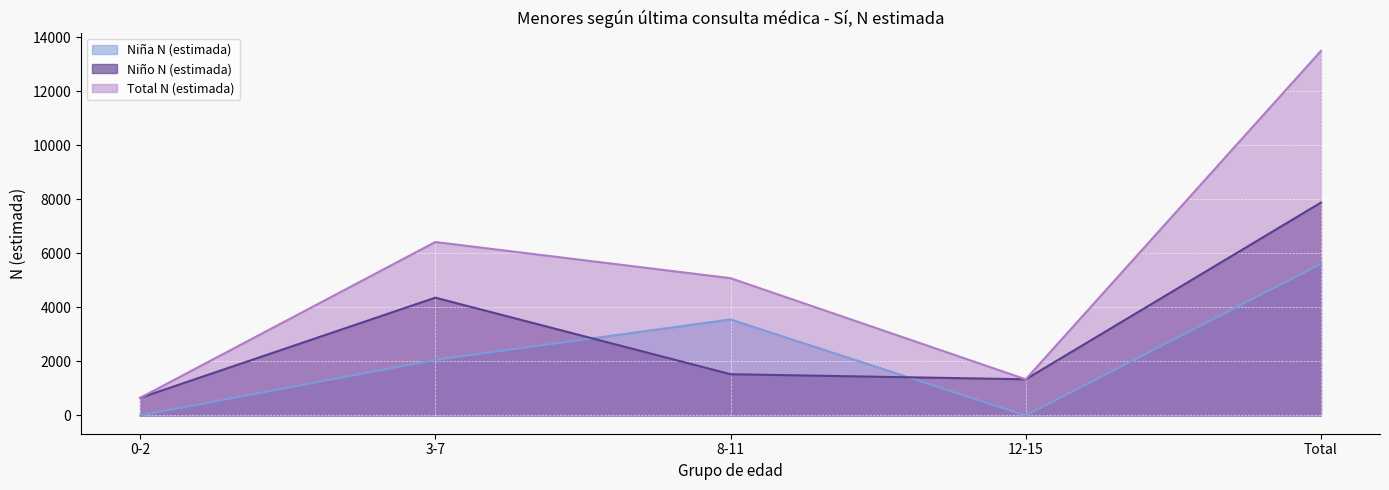

At which category is the sum across all series the highest?

Total